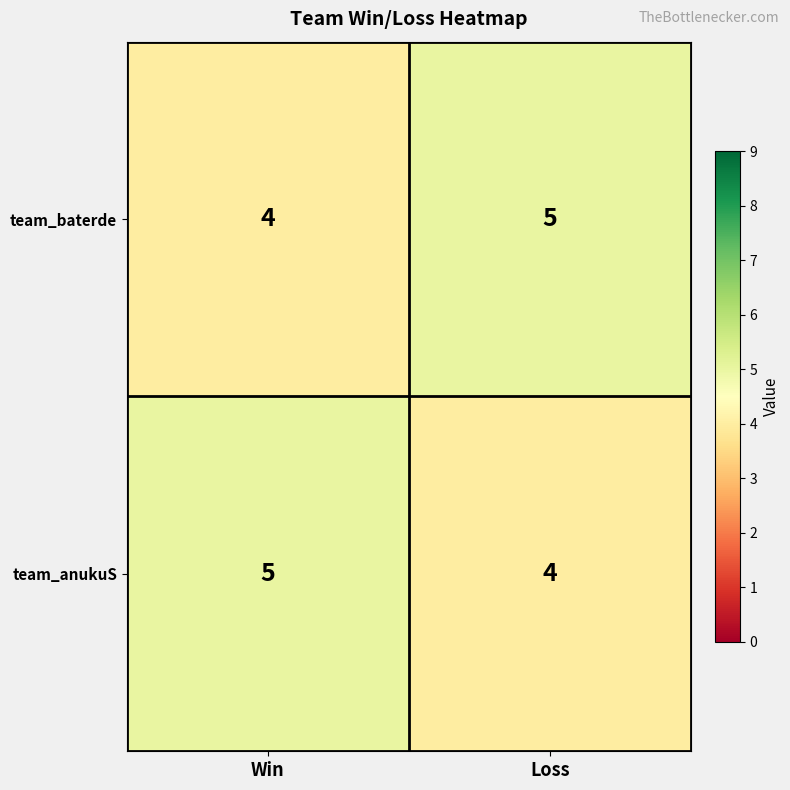

Reading left to right, extract all data points from this chart.

team_baterde: Win=4	Loss=5
team_anukuS: Win=5	Loss=4